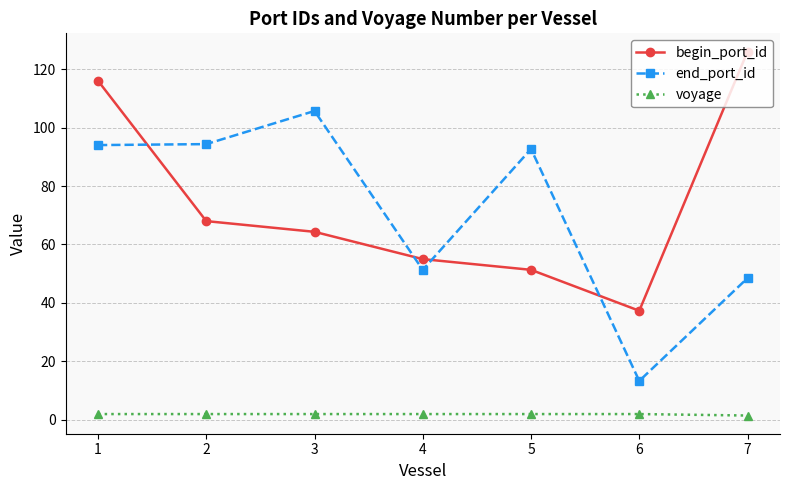

Rank the series by their maximum value, from lowest to highest.

voyage, end_port_id, begin_port_id